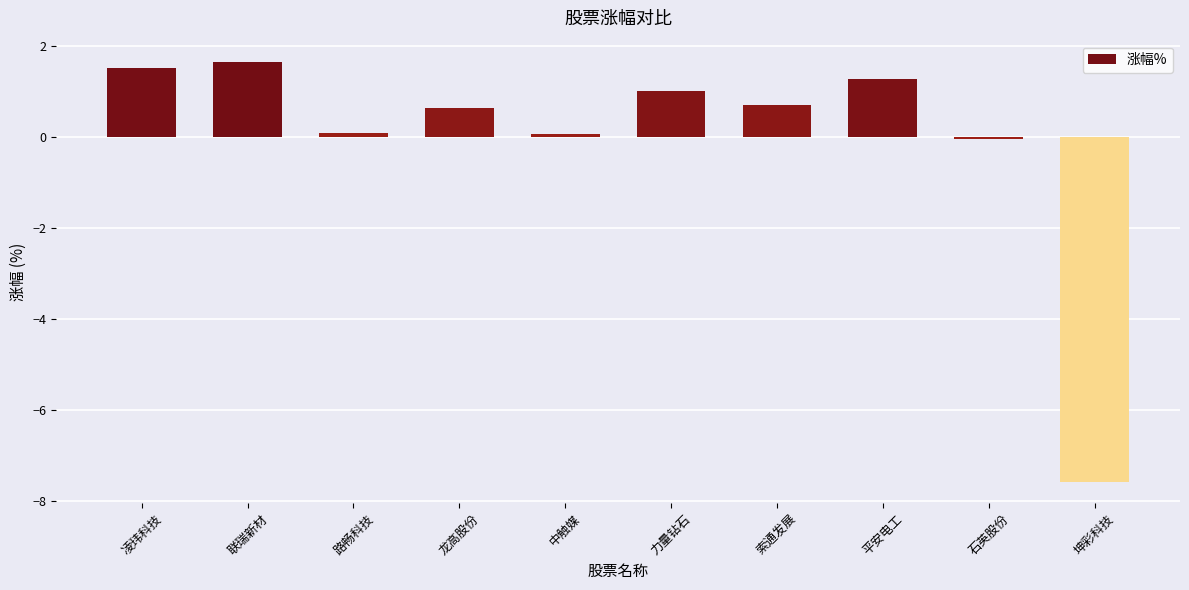

What position from the left is 力量钻石?

6